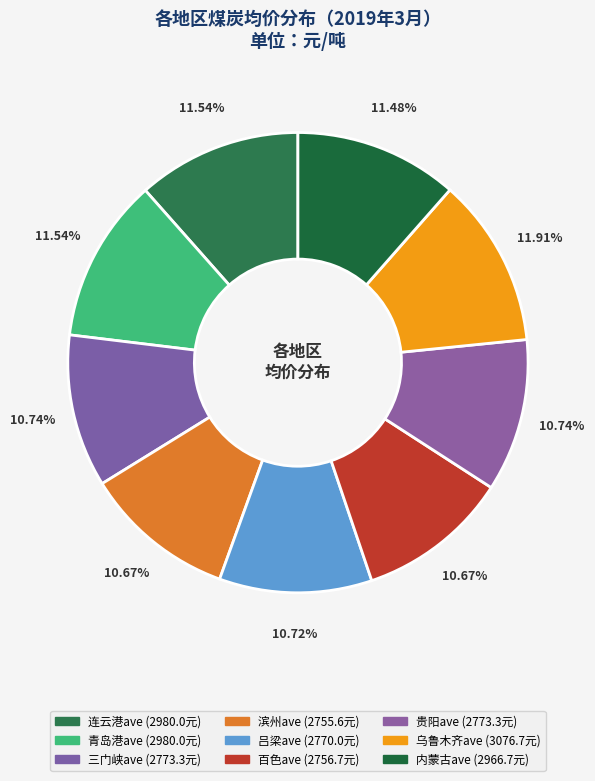

How many slices are in this pie chart?

9